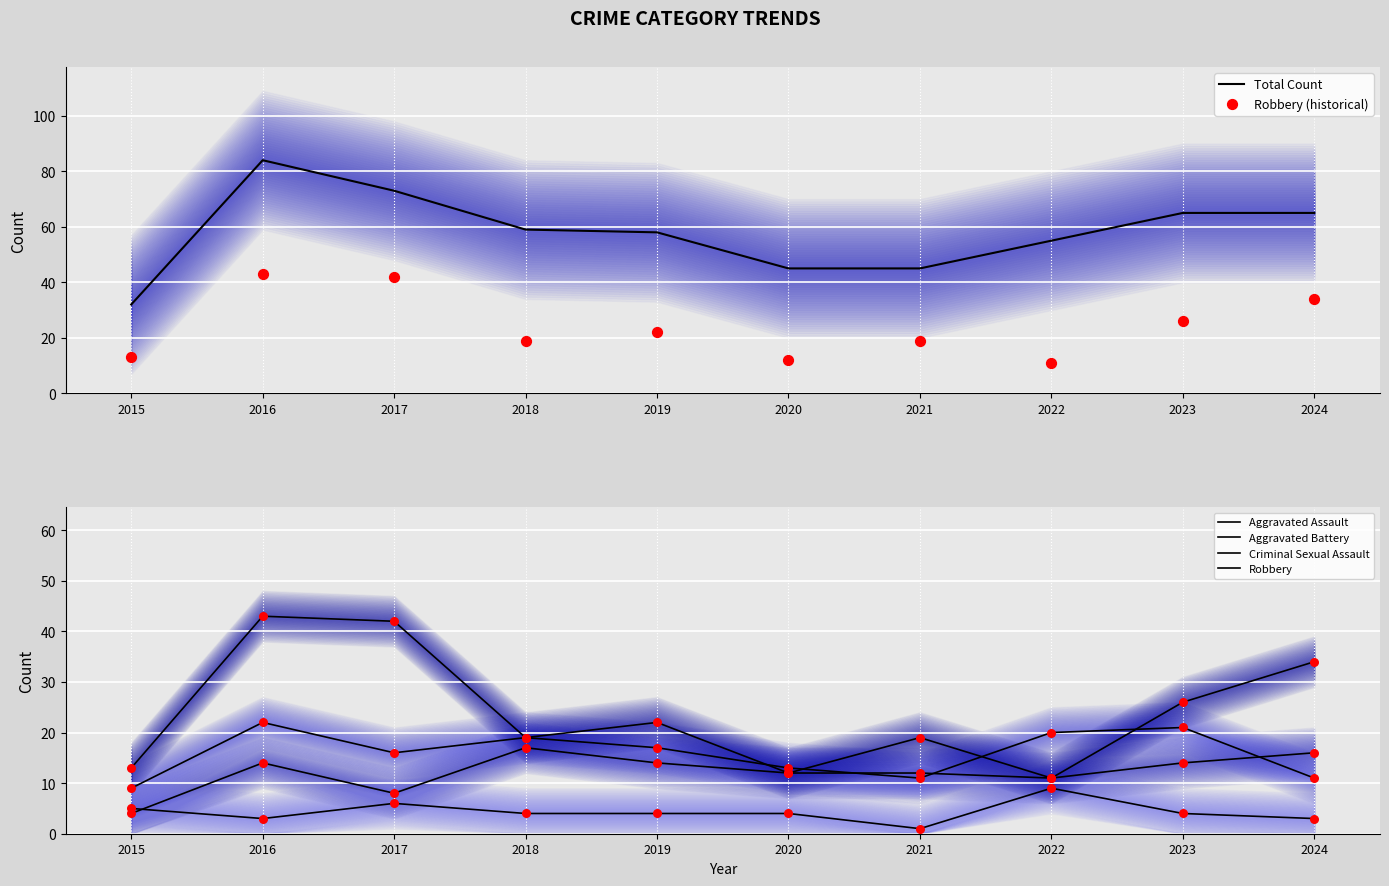

What are all the series names shown in the legend?

Total Count, Robbery (historical), Aggravated Assault, Aggravated Battery, Criminal Sexual Assault, Robbery